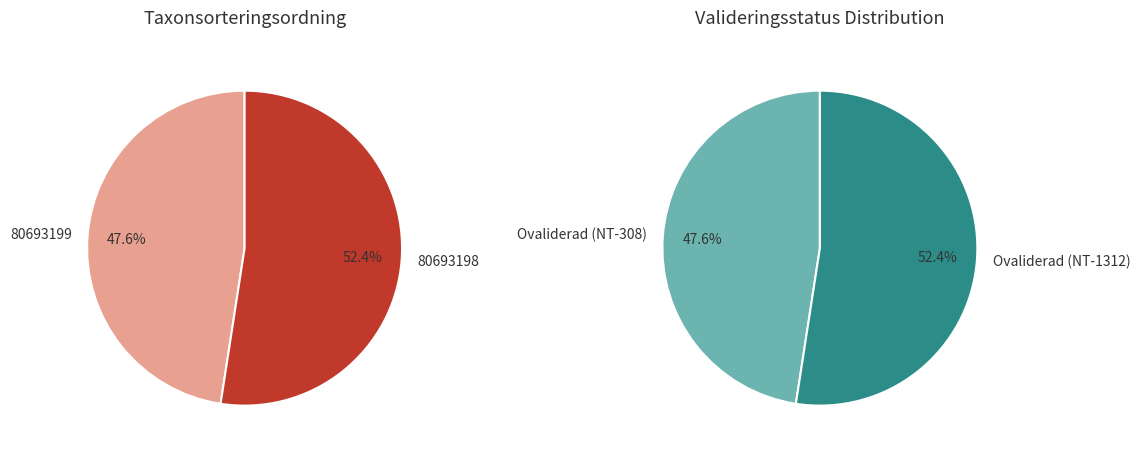

To the nearest percent, what is the average slice percentage?

50%